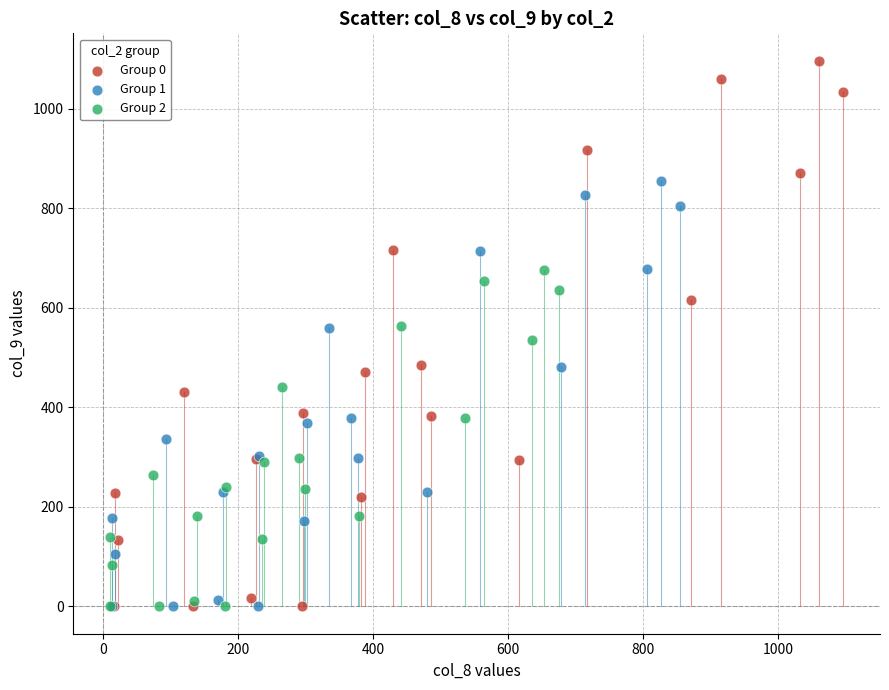

What are all the series names shown in the legend?

Group 0, Group 1, Group 2